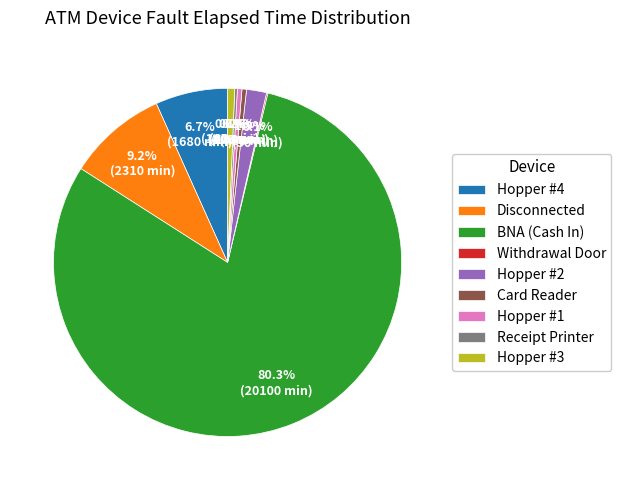

Which has a higher value, Hopper #1 or BNA (Cash In)?

BNA (Cash In)